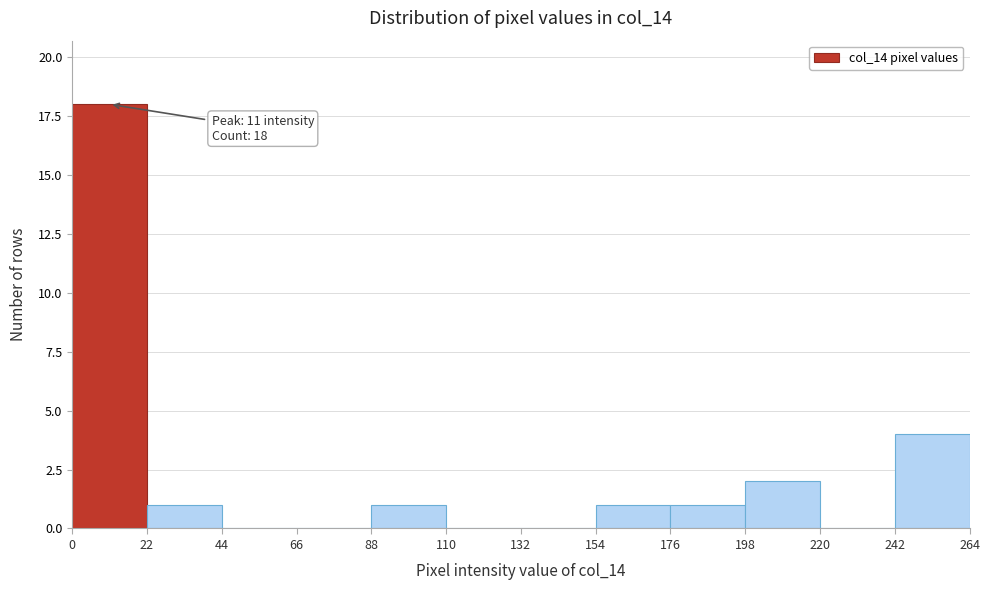

Over which range of the x-axis is the bar tallest?

0 to 22